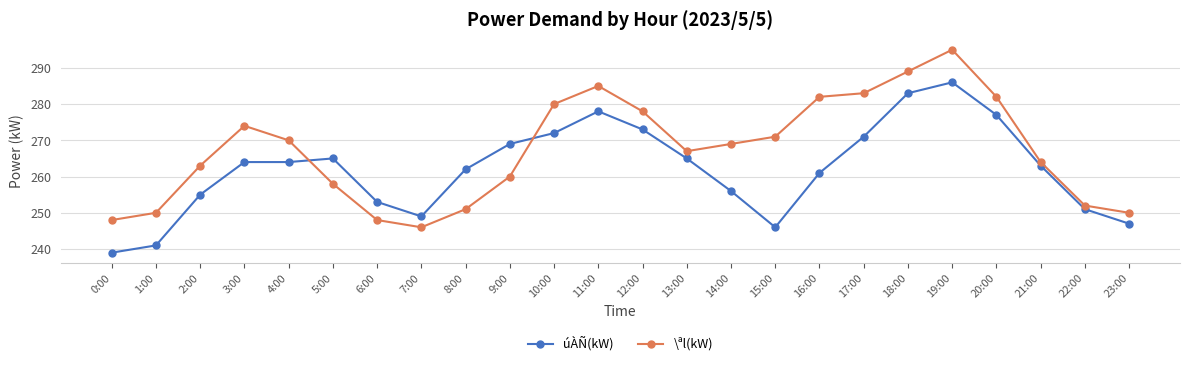

True or false: \ªl(kW) has more than 0 points higher than both neighbors.

True